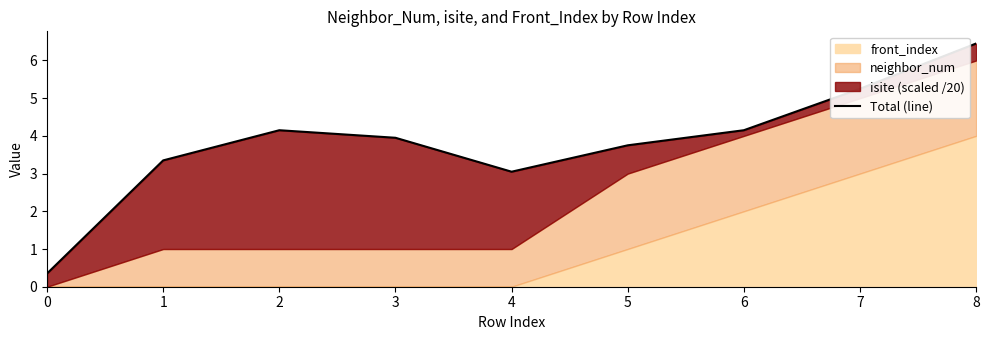

Reading left to right, list all the values displayed in this chart.

0=0.3	1=3.4	2=4.2	3=4.0	4=3.0	5=3.8	6=4.2	7=5.2	8=6.5